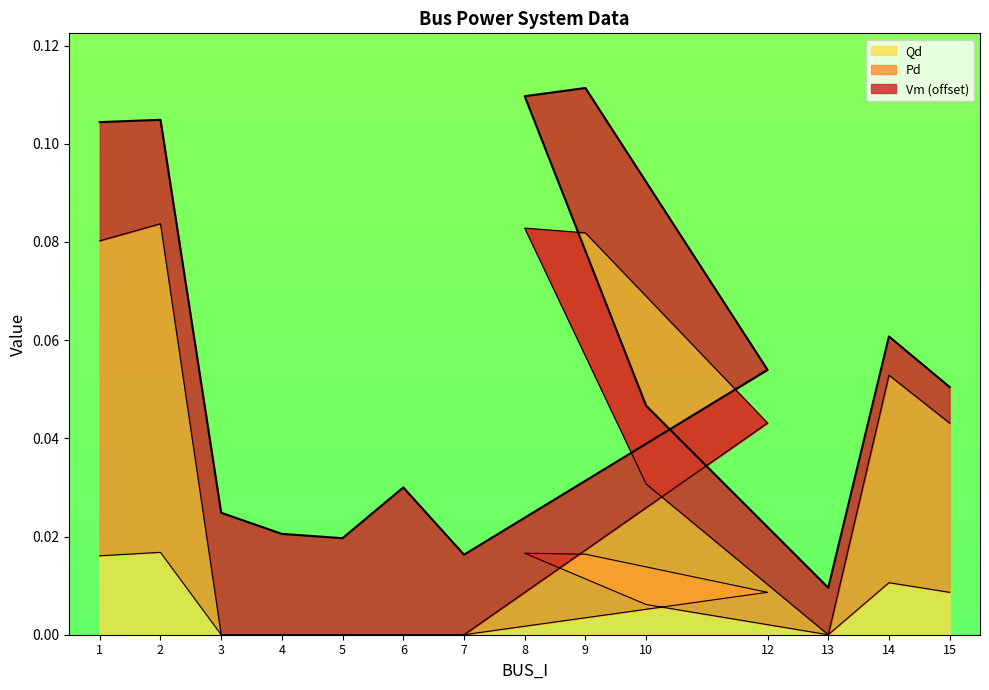

What is the sum of all Qd values?

0.5